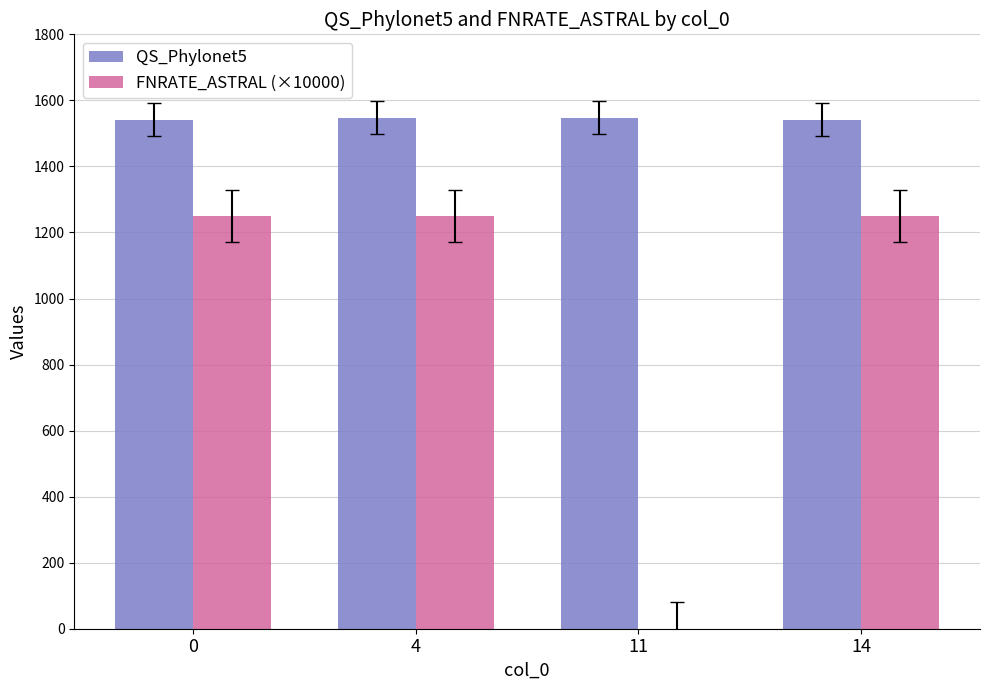

Is the value of FNRATE_ASTRAL (×10000) at 14 greater than the value of QS_Phylonet5 at 11?

No